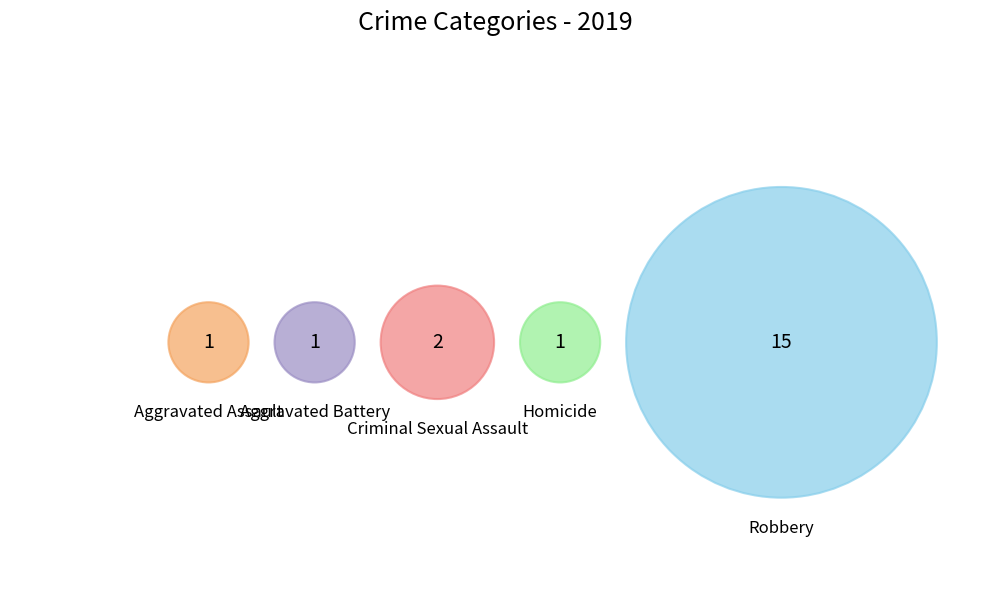

Is it true that Homicide is 5% of the pie?

True